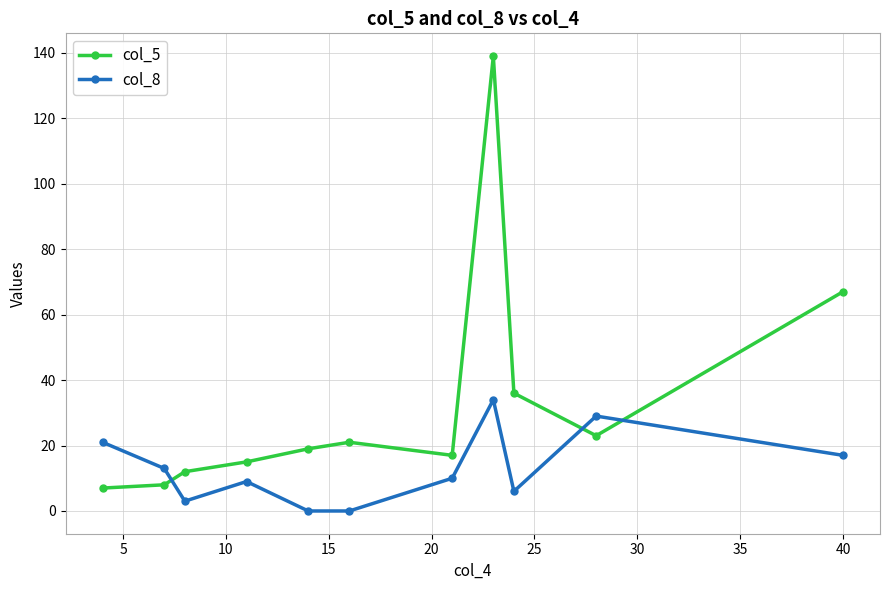

Reading left to right, what are all the values shown in this chart?

col_5: 7	8	12	15	19	21	17	139	36	23	67
col_8: 21	13	3	9	0	0	10	34	6	29	17